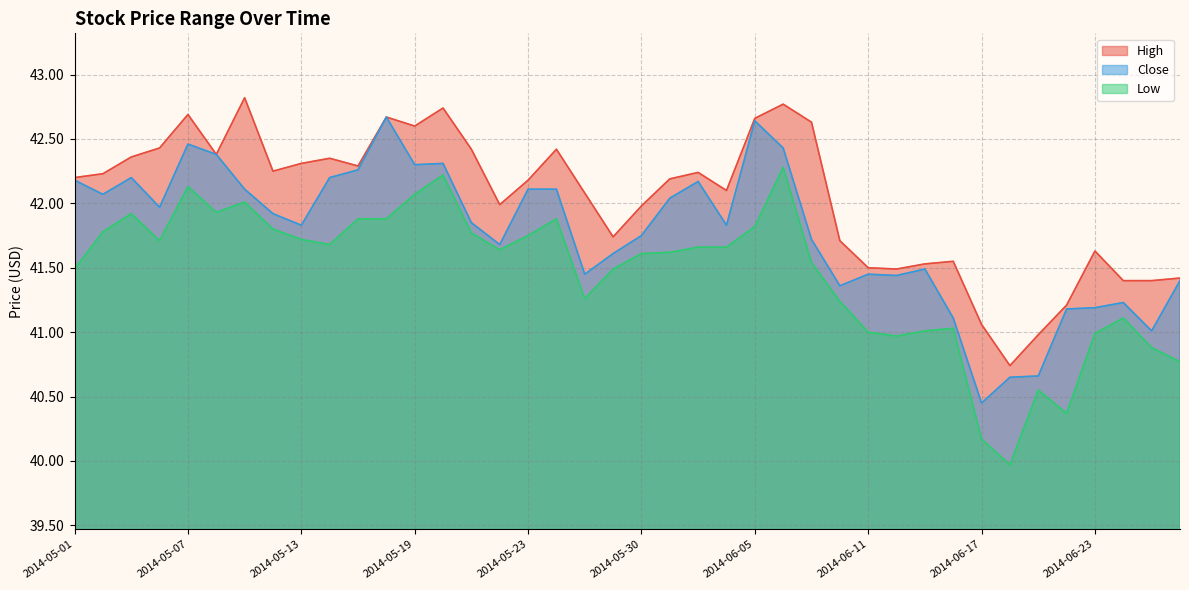

Reading left to right, transcribe all the data shown in this chart.

High: 42.2	42.2	42.4	42.4	42.7	42.4	42.8	42.3	42.3	42.4	42.3	42.7	42.6	42.7	42.4	42.0	42.2	42.4	42.1	41.7	42.0	42.2	42.2	42.1	42.7	42.8	42.6	41.7	41.5	41.5	41.5	41.6	41.1	40.7	41.0	41.2	41.6	41.4	41.4	41.4
Close: 42.2	42.1	42.2	42.0	42.5	42.4	42.1	41.9	41.8	42.2	42.3	42.7	42.3	42.3	41.9	41.7	42.1	42.1	41.5	41.6	41.8	42.0	42.2	41.8	42.6	42.4	41.7	41.4	41.5	41.4	41.5	41.1	40.5	40.7	40.7	41.2	41.2	41.2	41.0	41.4
Low: 41.5	41.8	41.9	41.7	42.1	41.9	42.0	41.8	41.7	41.7	41.9	41.9	42.1	42.2	41.8	41.6	41.8	41.9	41.3	41.5	41.6	41.6	41.7	41.7	41.8	42.3	41.5	41.2	41.0	41.0	41.0	41.0	40.2	40.0	40.6	40.4	41.0	41.1	40.9	40.8